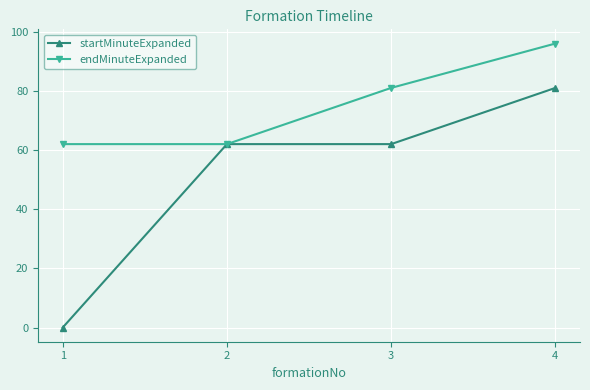

At 3, list the series in order from smallest to largest.

startMinuteExpanded, endMinuteExpanded